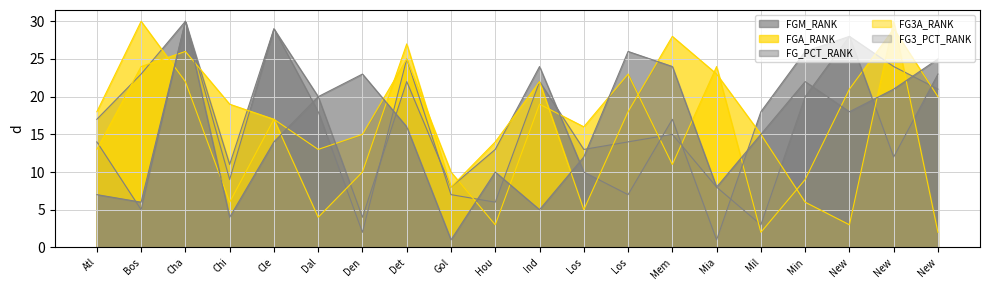

The value of FG_PCT_RANK at Ind is 8. True or false?

False